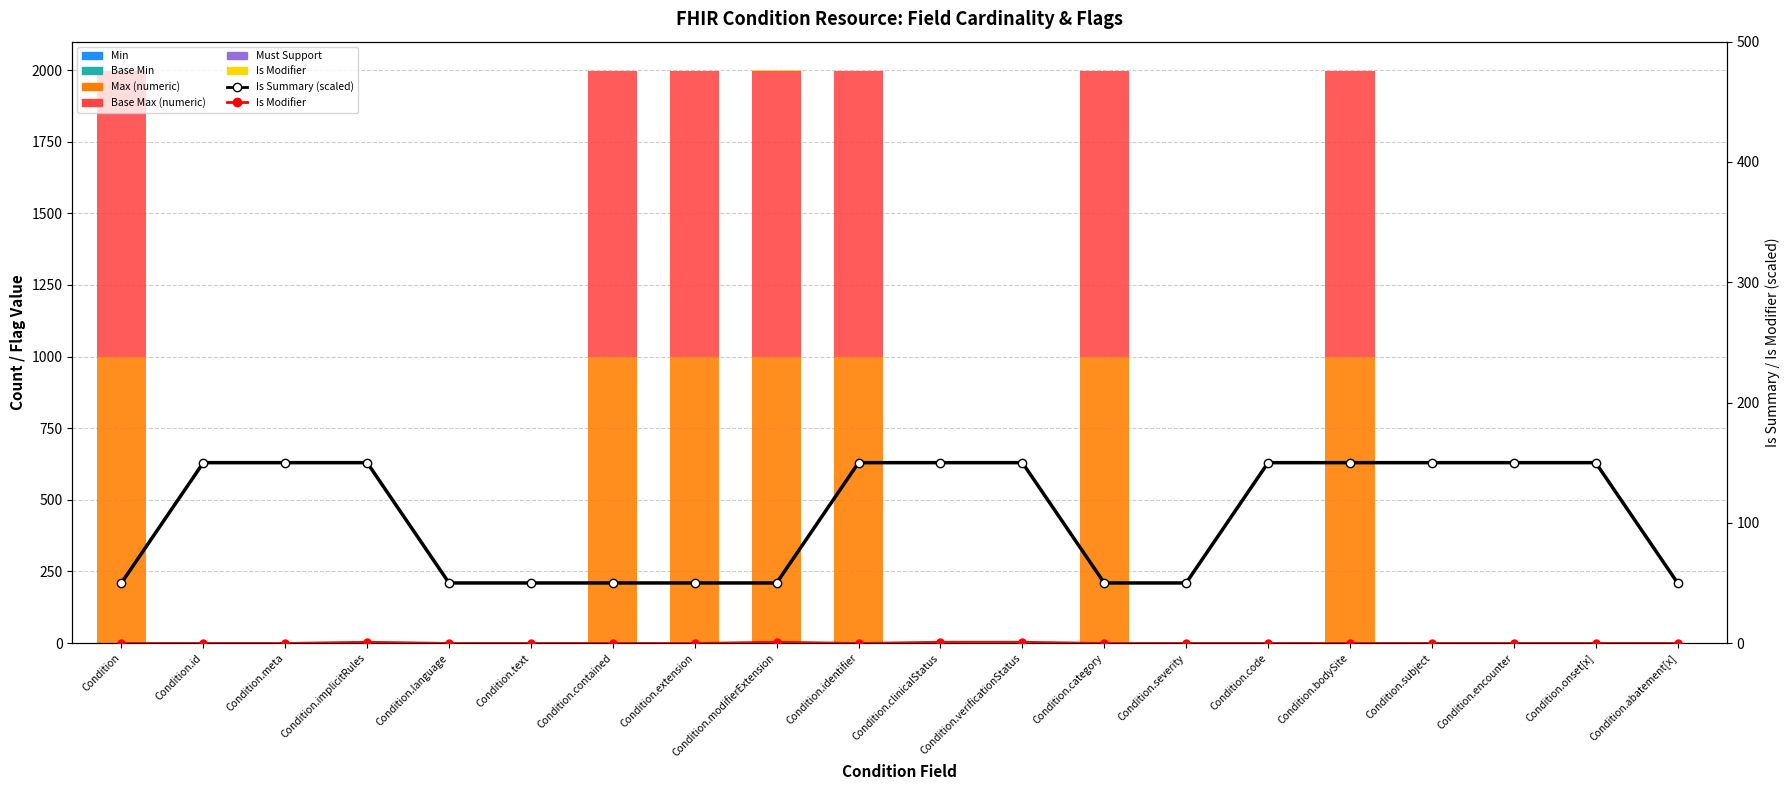

What is the label of the 9th bar from the right?

Condition.verificationStatus